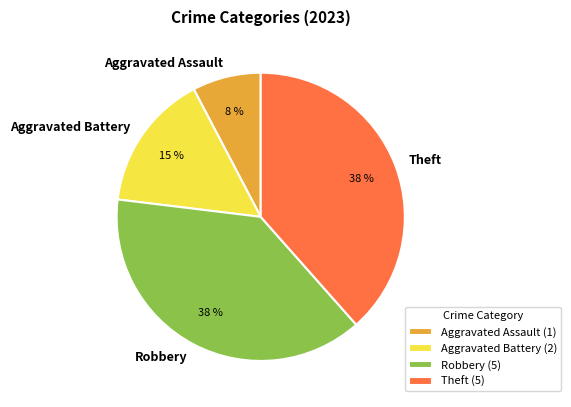

Is it true that Aggravated Assault is 8% of the pie?

True